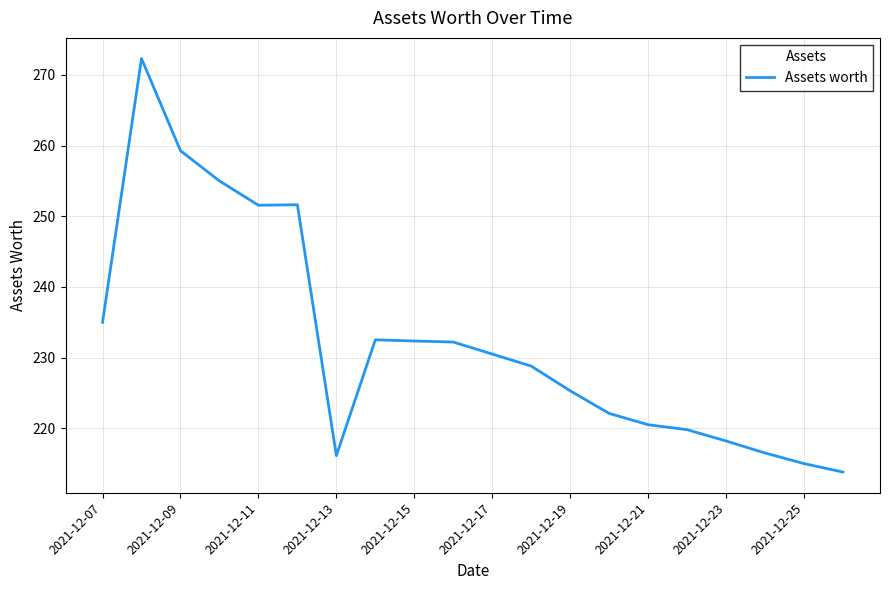

What is the greatest value displayed?

272.3